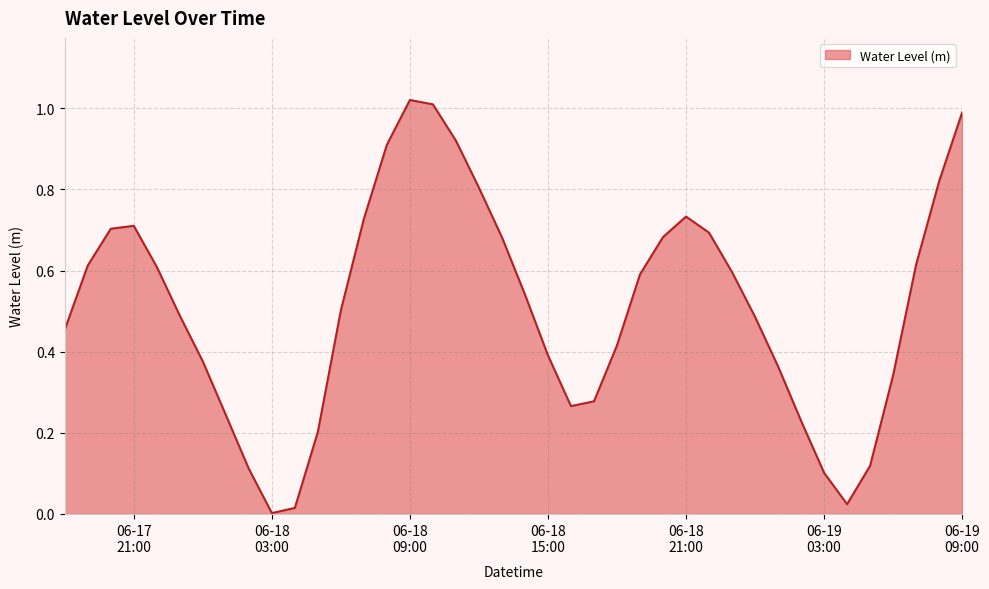

At which category does the chart reach its peak across all series?

06-18
09:00